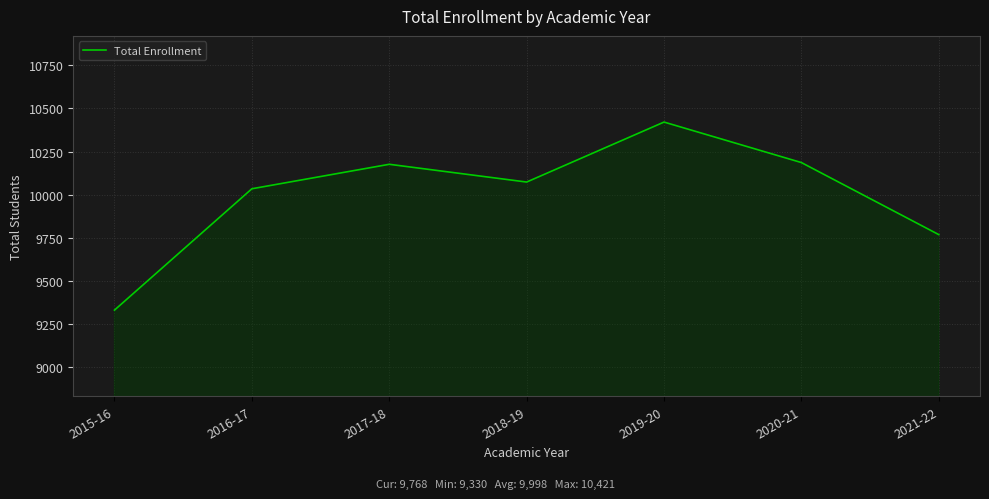

What is the ratio of the value at 2018-19 to the value at 2020-21?

1.0